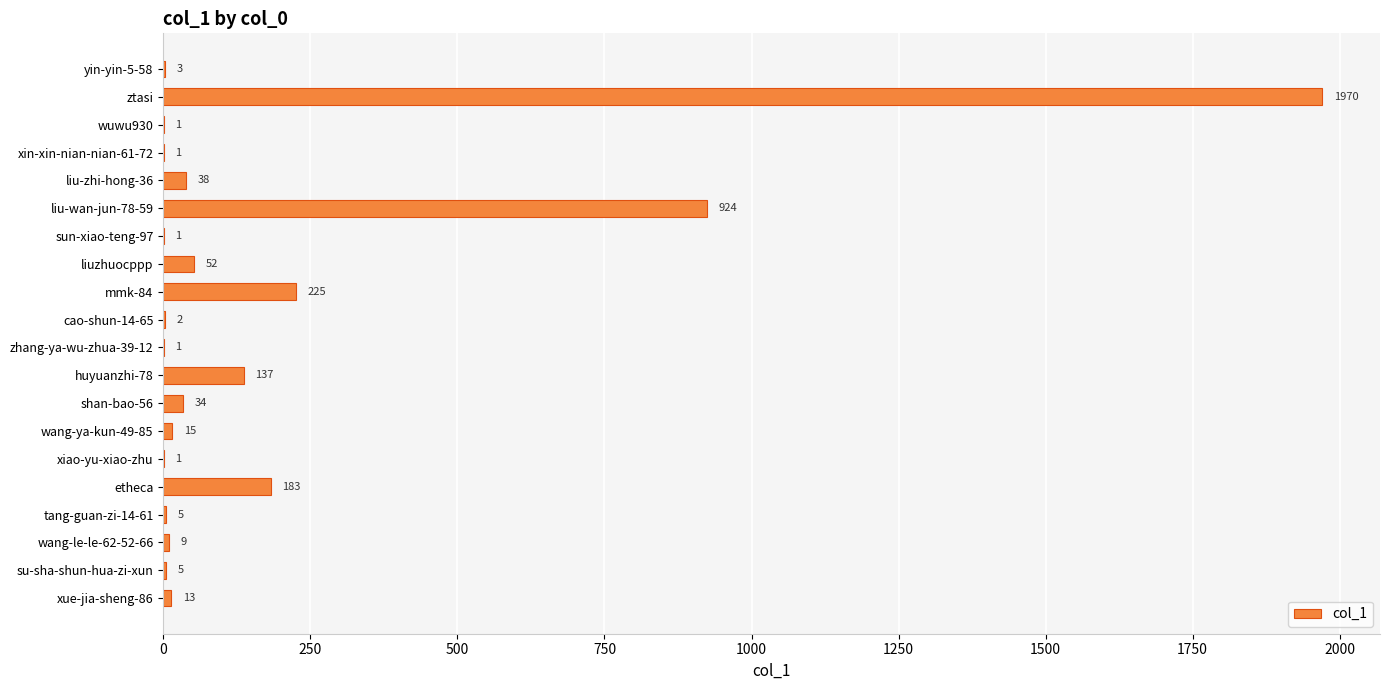

What is the sum of all values?

3620